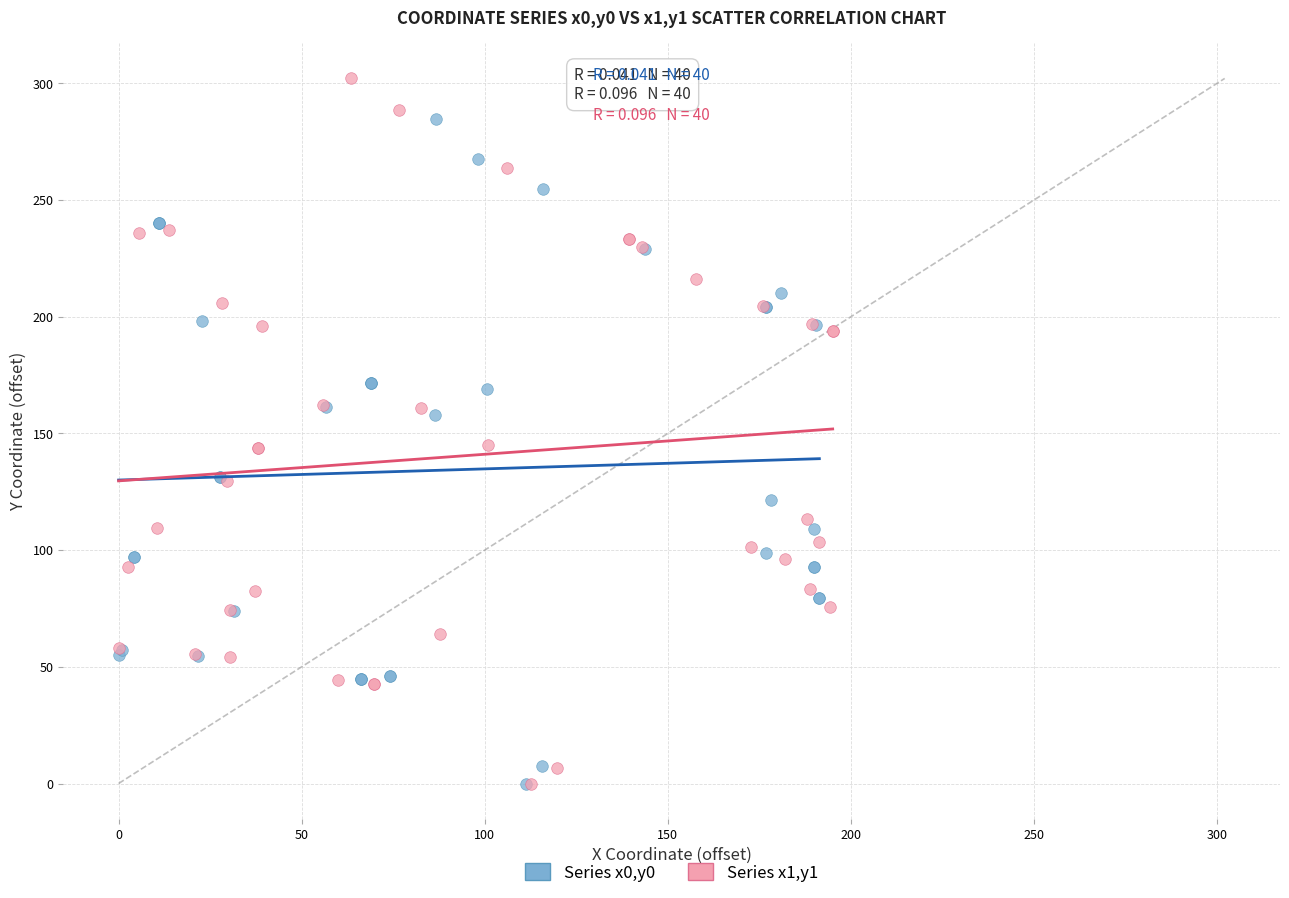

Which series has the widest spread of Y values?

Series x1,y1